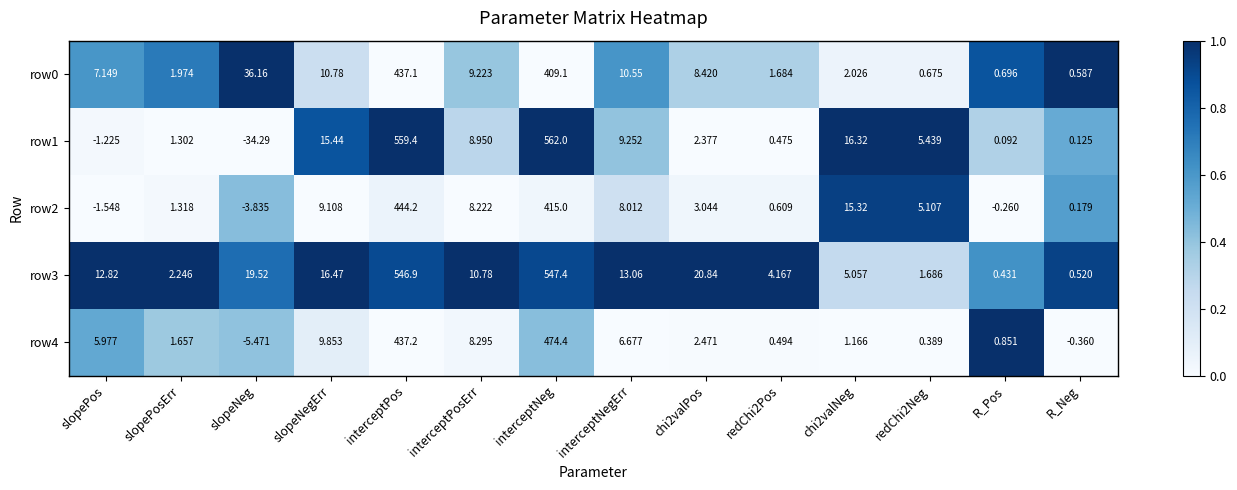

Where is row2 nearest to the value 220?

interceptNeg